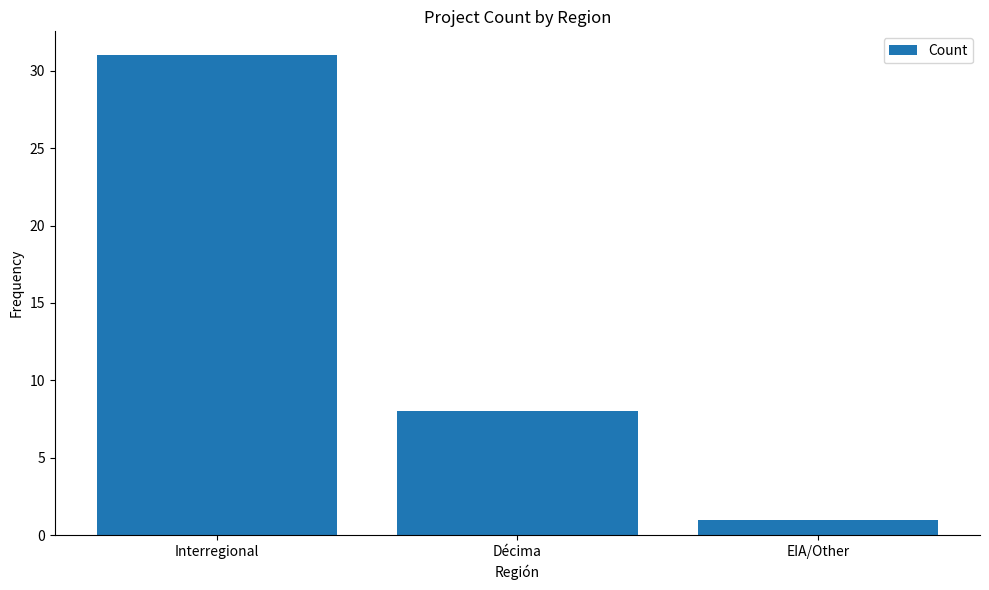

How many values are below 8?

1